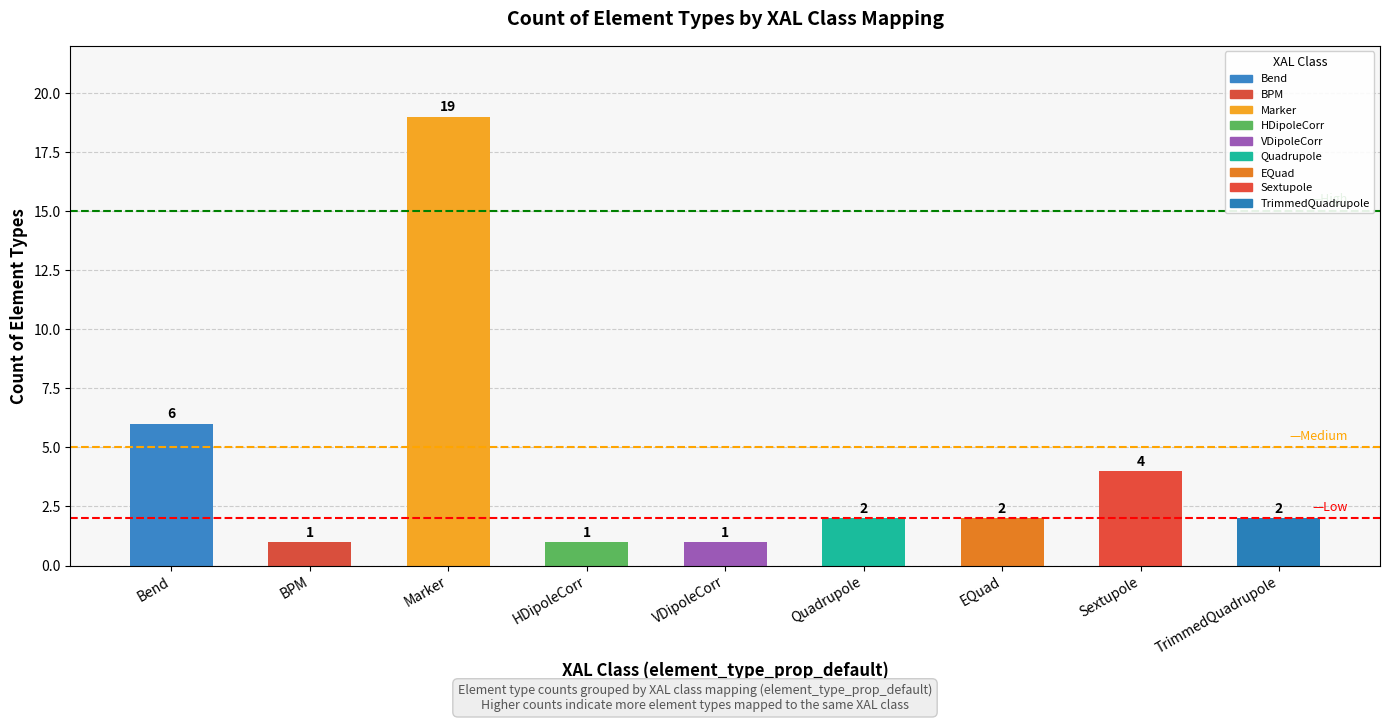

What is the label of the 1st bar from the left?

Bend